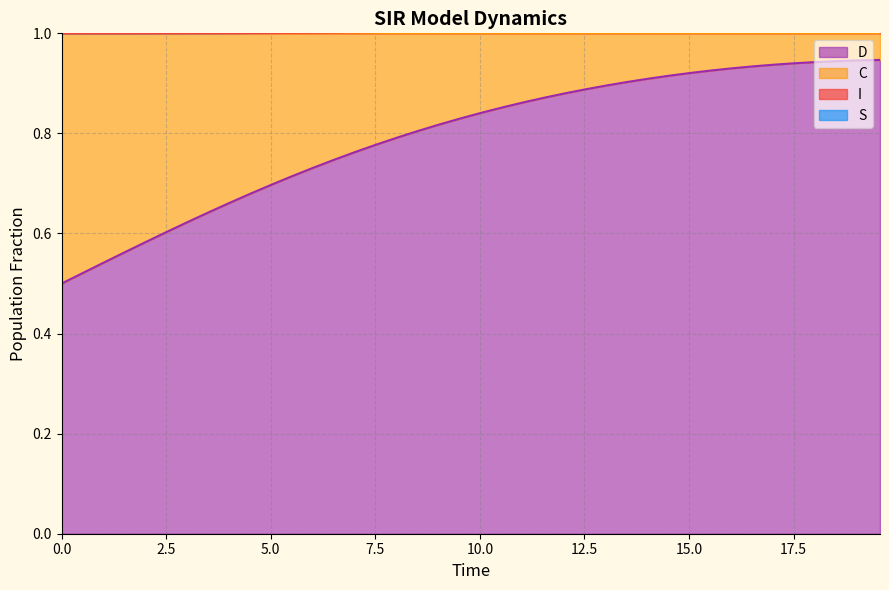

What is the difference between the maximum and minimum values in the C series?

0.4